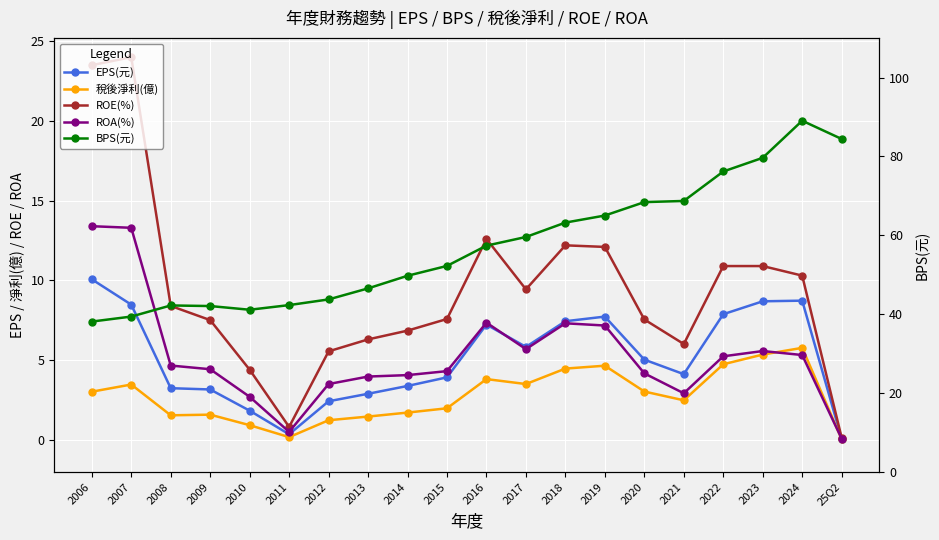

At which label is 稅後淨利(億) closest to 2?

2015